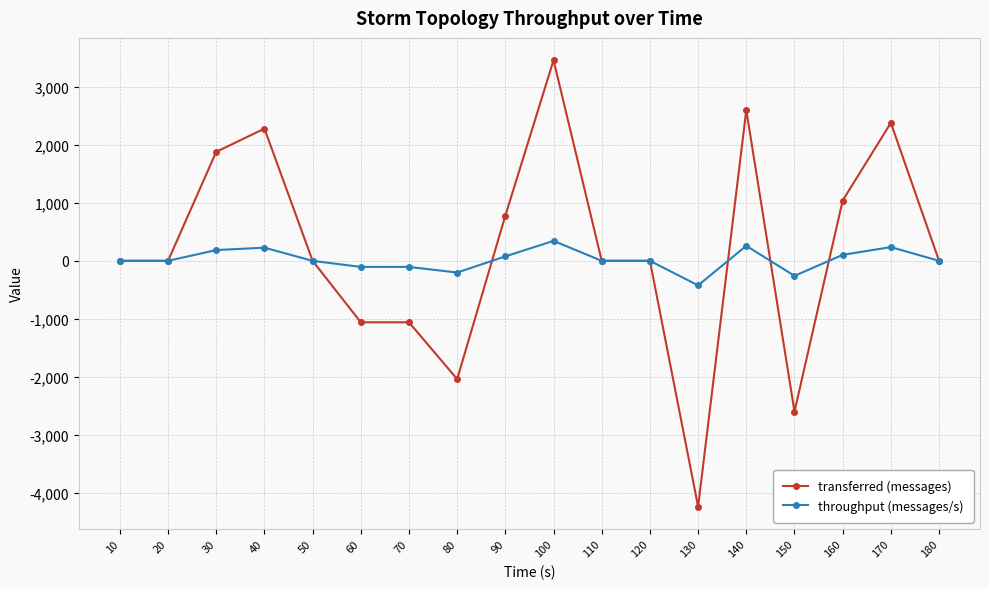

What is the average value of the transferred (messages) series?

190